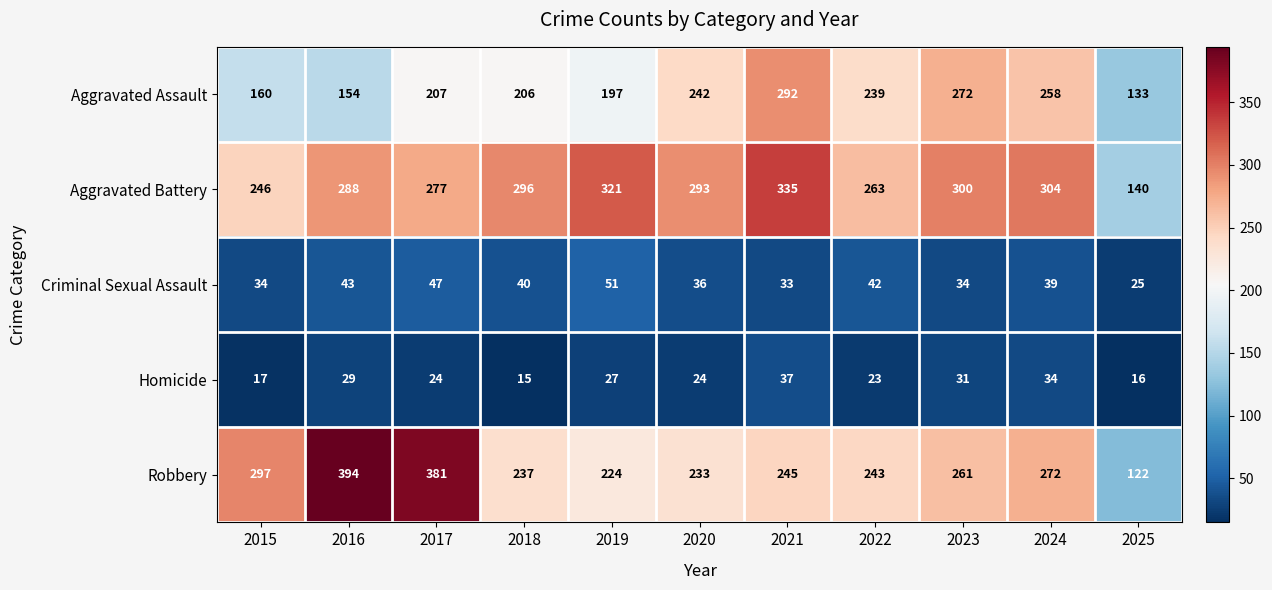

What is the maximum value shown in the chart?

394